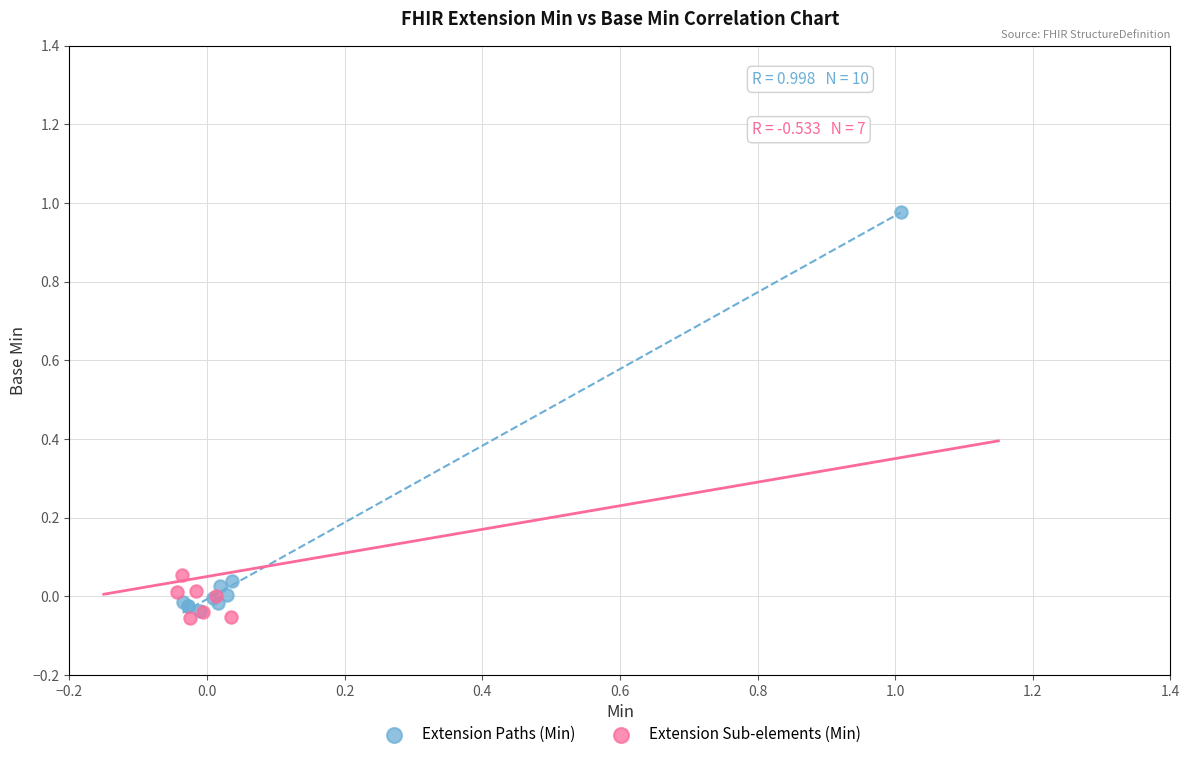

Which series contains the highest Y value?

Extension Paths (Min)